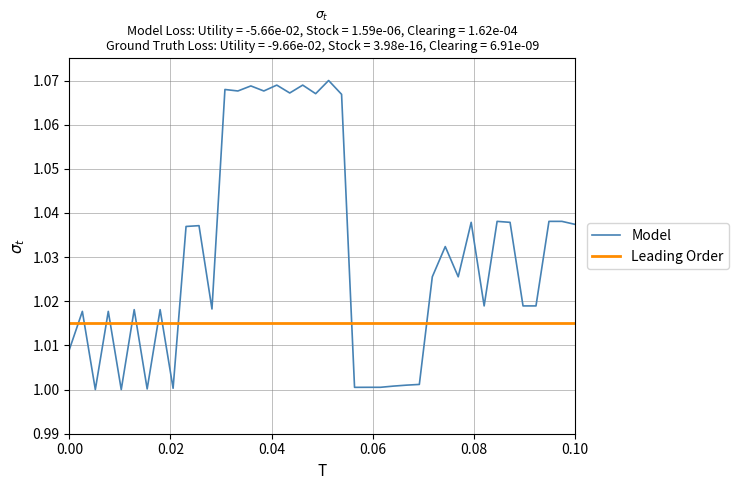

Rank the series by their maximum value, from highest to lowest.

Model, Leading Order